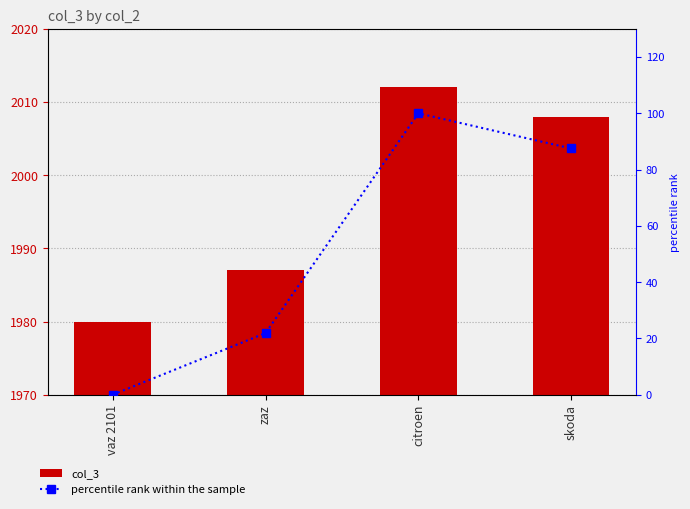

Which has a higher value, vaz 2101 or citroen?

citroen